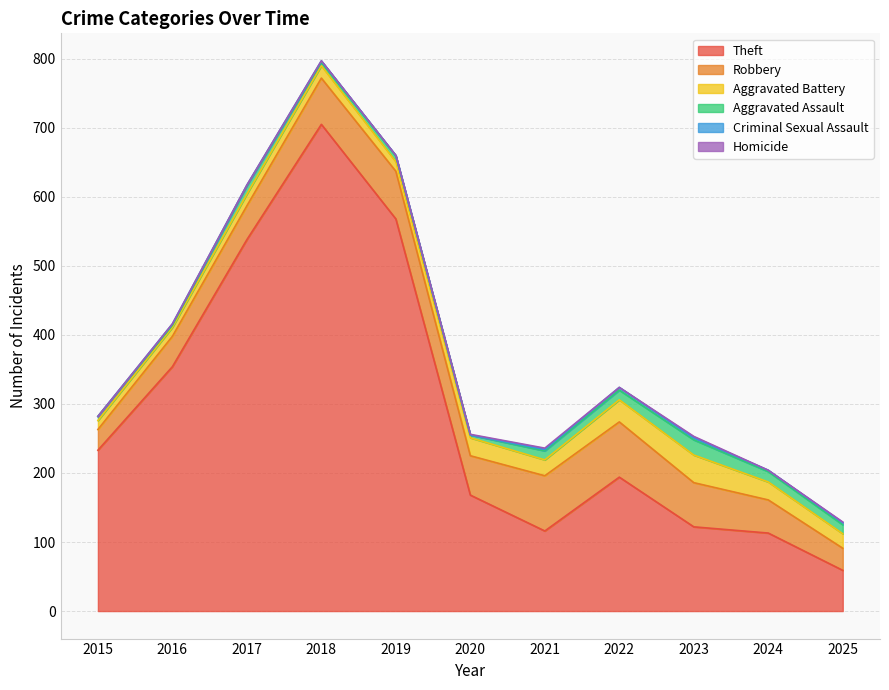

True or false: Homicide has more than 0 interior local peaks.

True